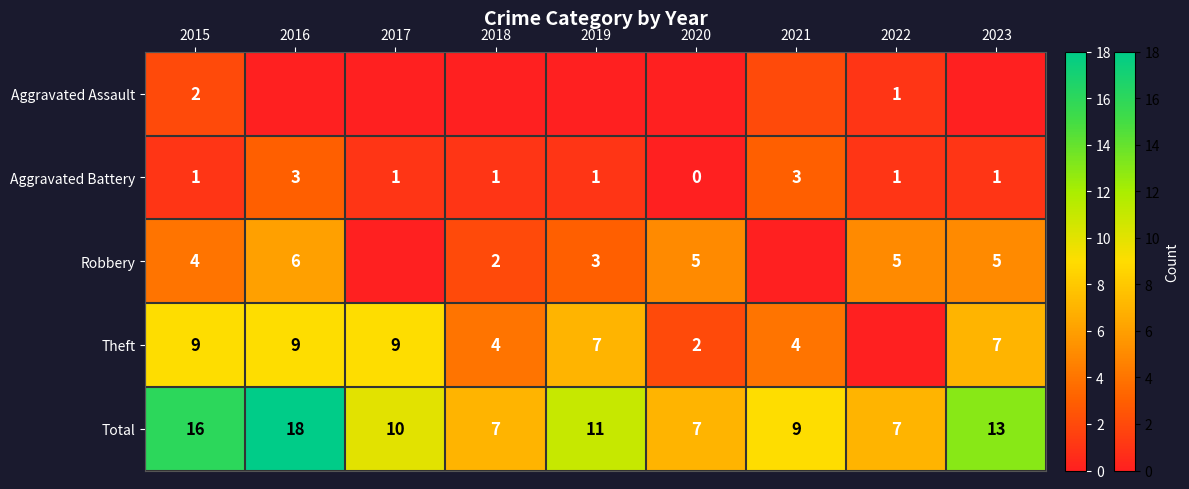

How many values in the Total series are below 10?

4